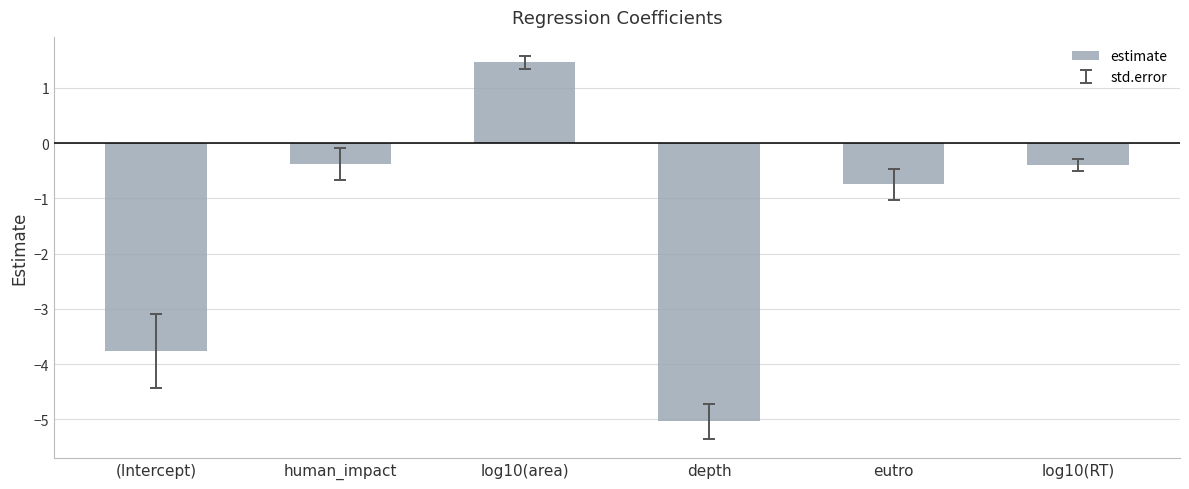

How many data points does each series have?

6